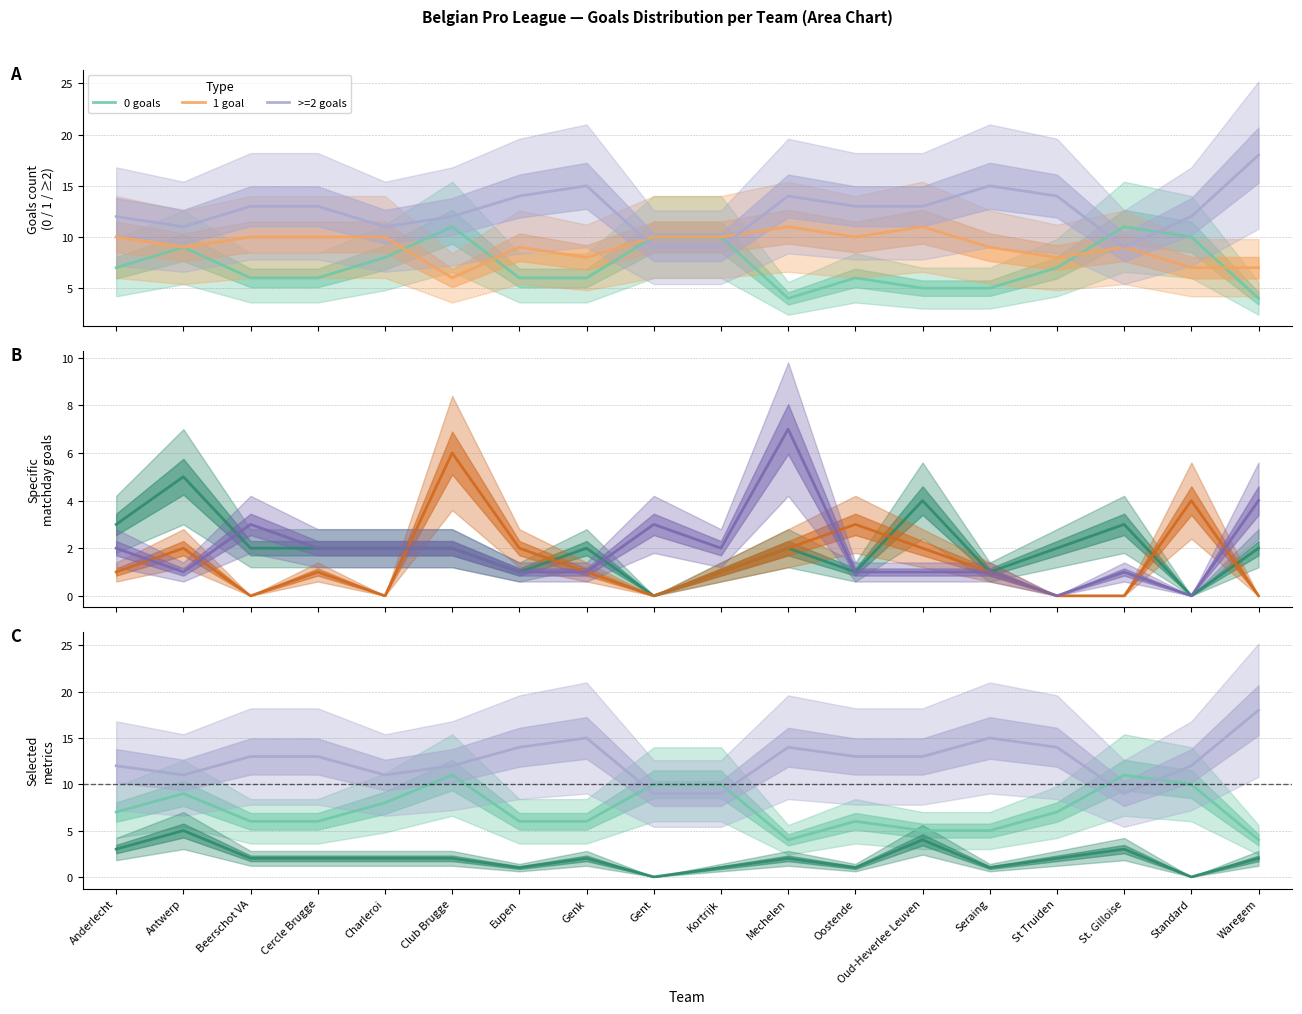

List the labels in order of >=2 goals value, largest first.

Waregem, Genk, Seraing, Eupen, Mechelen, St Truiden, Beerschot VA, Cercle Brugge, Oostende, Oud-Heverlee Leuven, Anderlecht, Club Brugge, Standard, Antwerp, Charleroi, Gent, Kortrijk, St. Gilloise